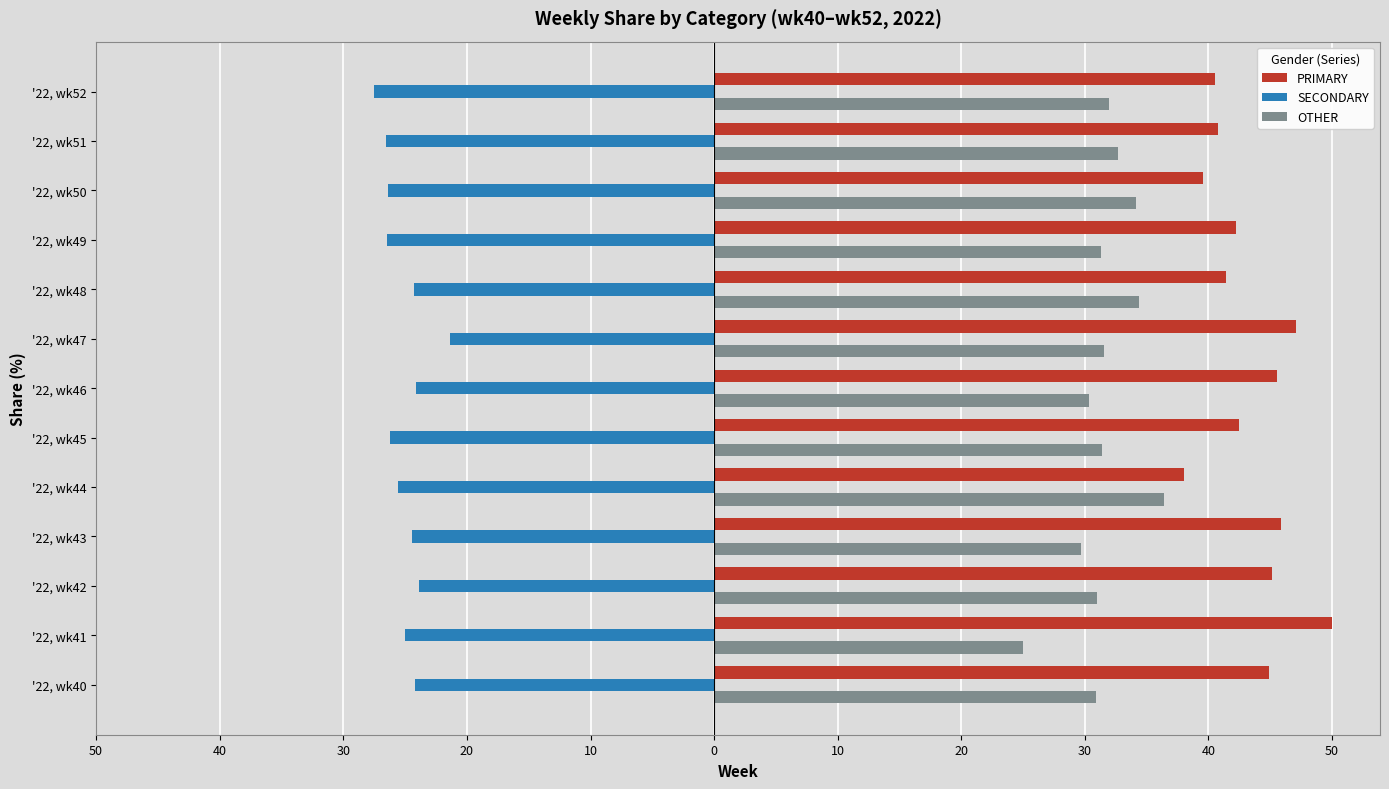

What are all the series names shown in the legend?

PRIMARY, SECONDARY, OTHER